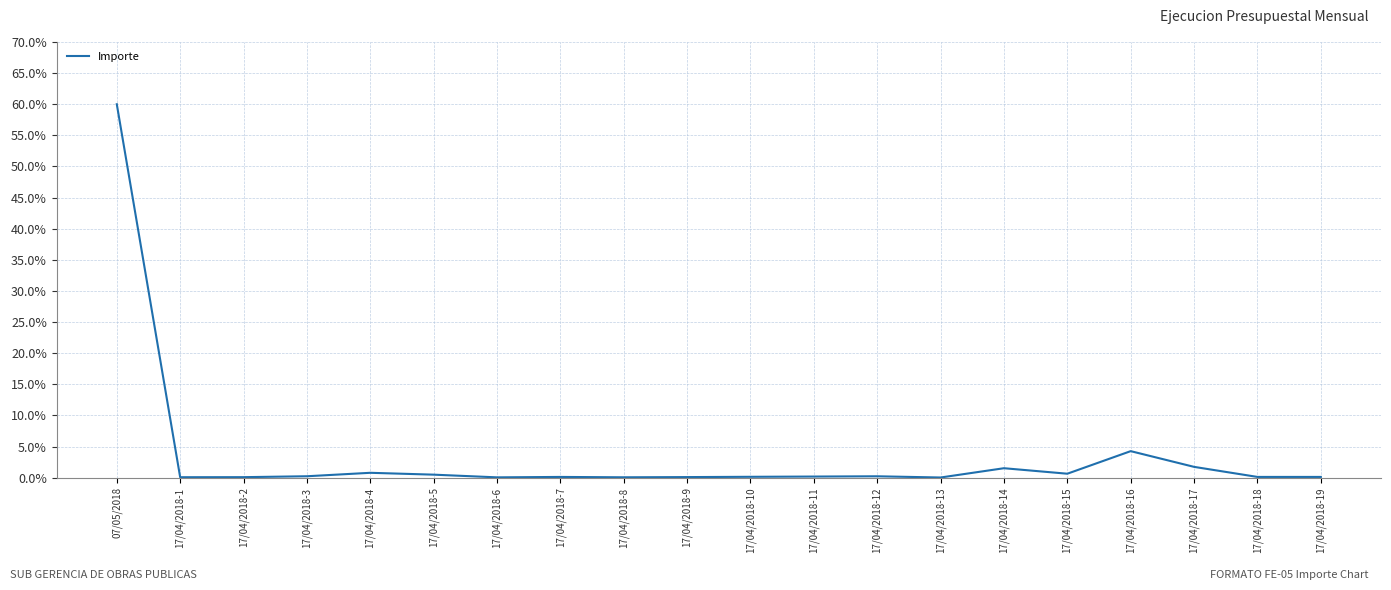

At which category does the chart reach its peak across all series?

07/05/2018